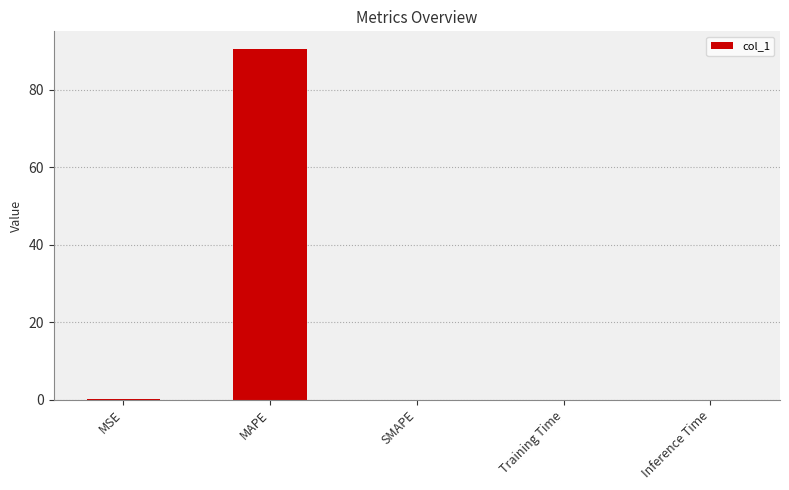

The value at MAPE is 160.1. True or false?

False